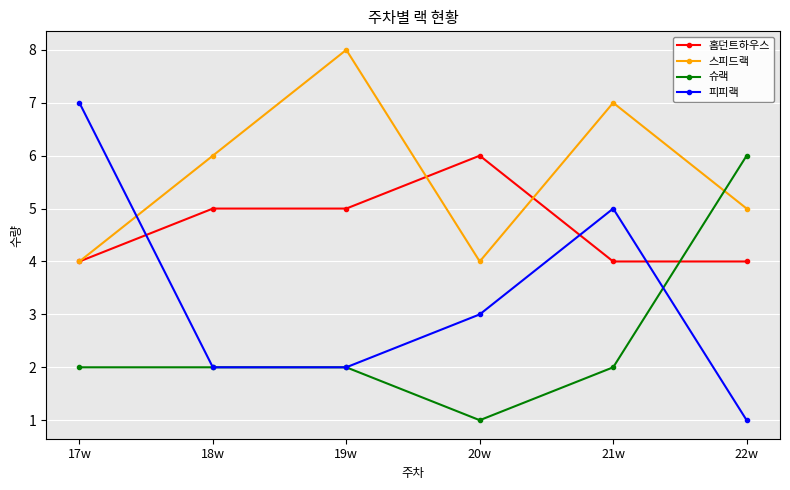

At which label does 피피랙 first exceed 3?

17w